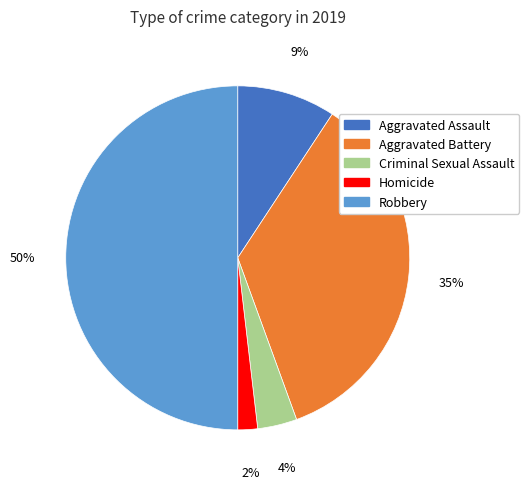

The Robbery slice represents 50% of the pie. True or false?

True